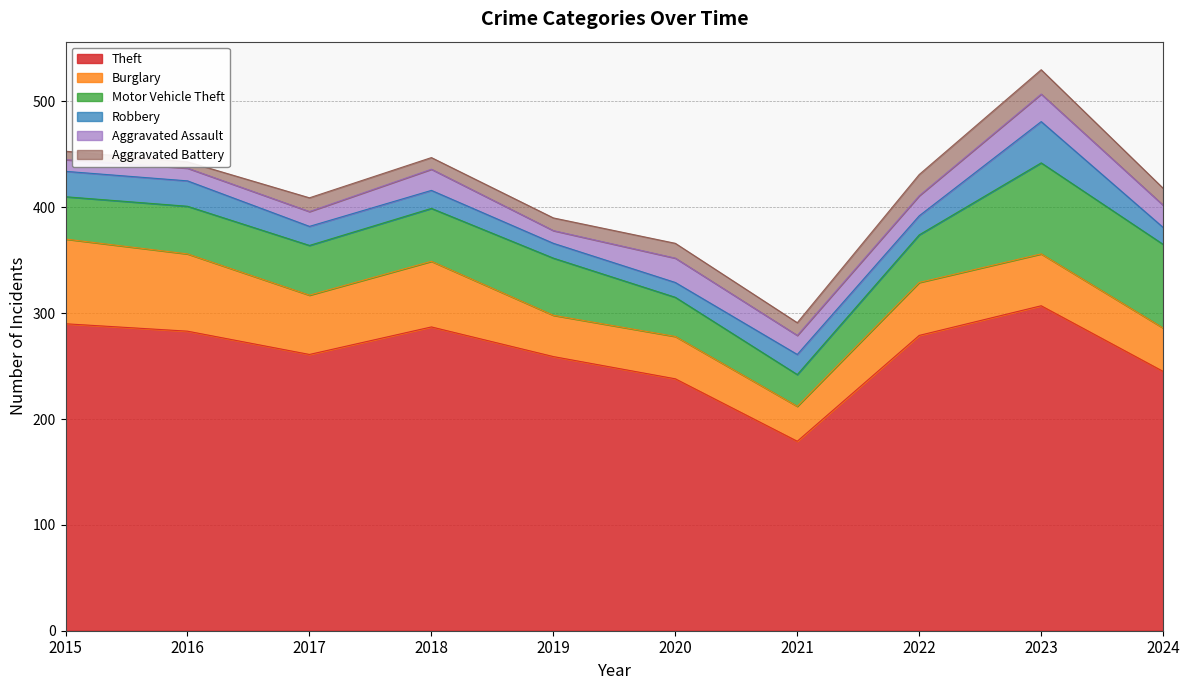

How many lines are shown in the chart?

6